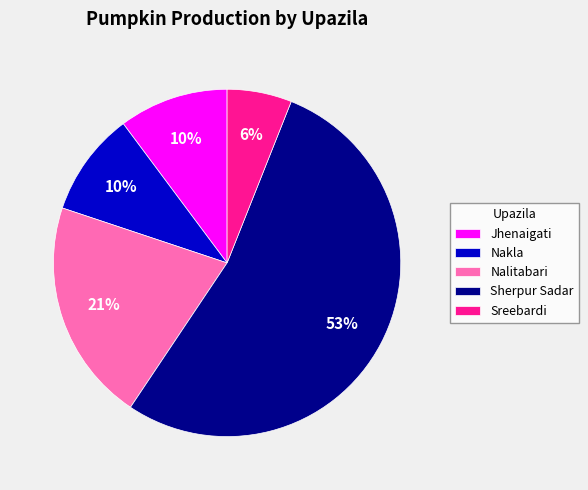

Which category has the biggest portion of the pie?

Sherpur Sadar